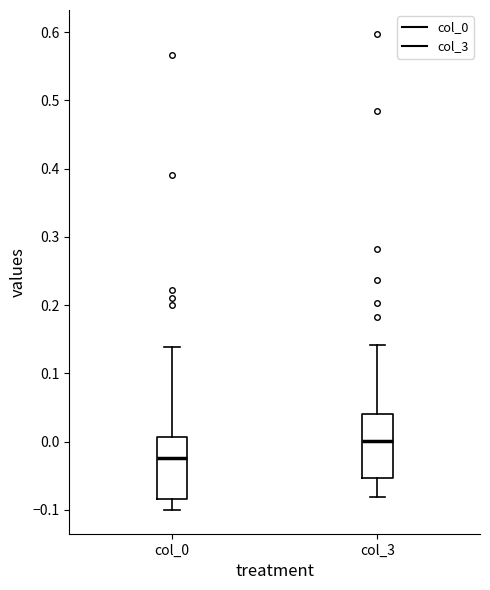

Where does the median line of the box for col_0 sit on the y-axis? The values are not printed on the chart, so give them approximately, as read against the axis.

-0.02